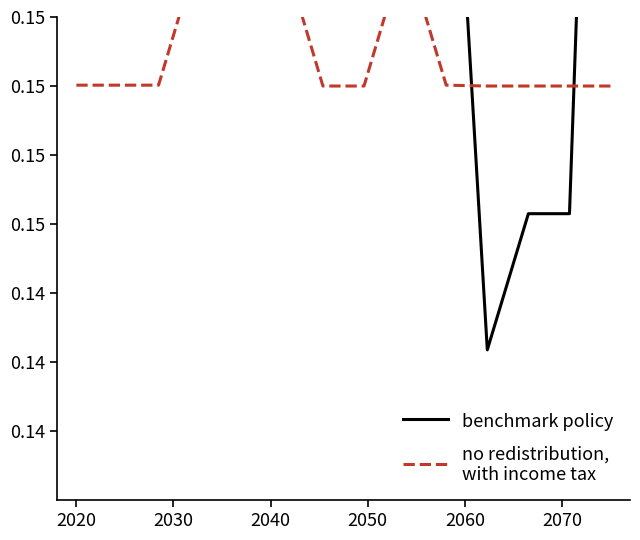

True or false: benchmark policy and no redistribution,
with income tax cross at least once.

True